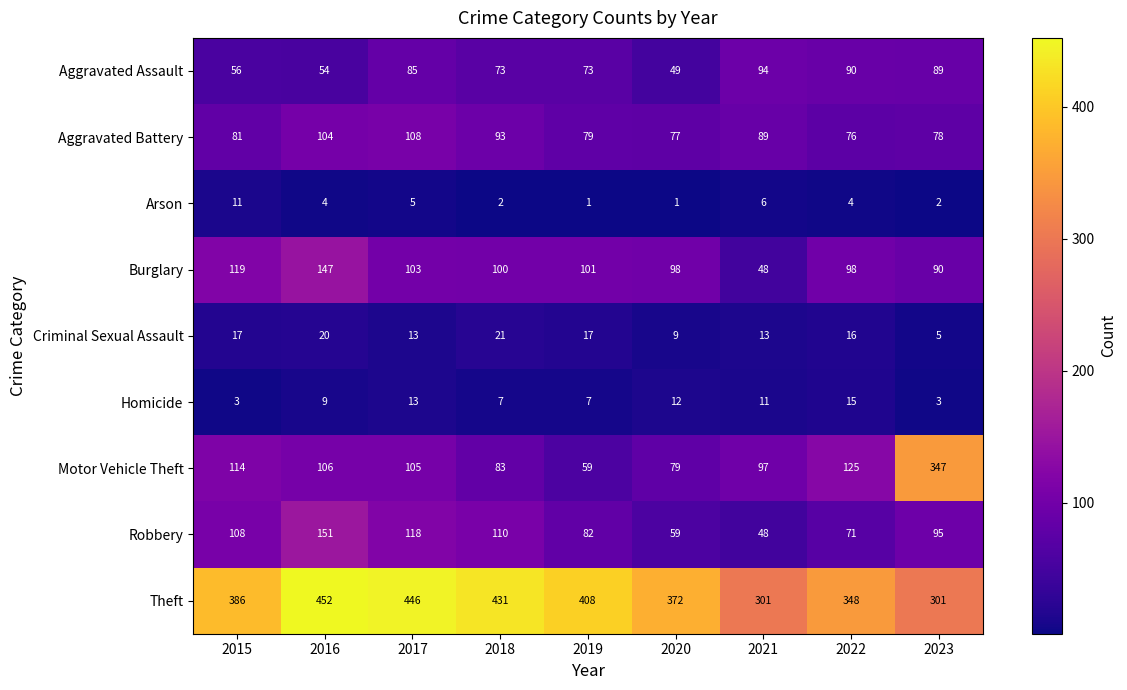

At which label does Theft reach its peak?

2016